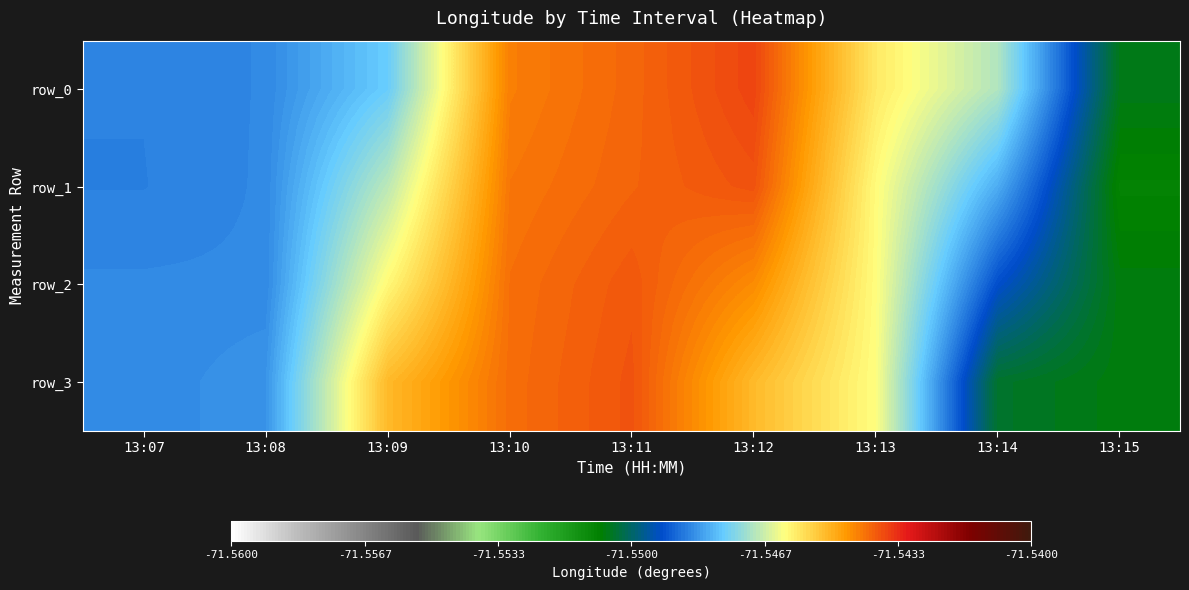

What is the average value of the row_1 series?

-71.5